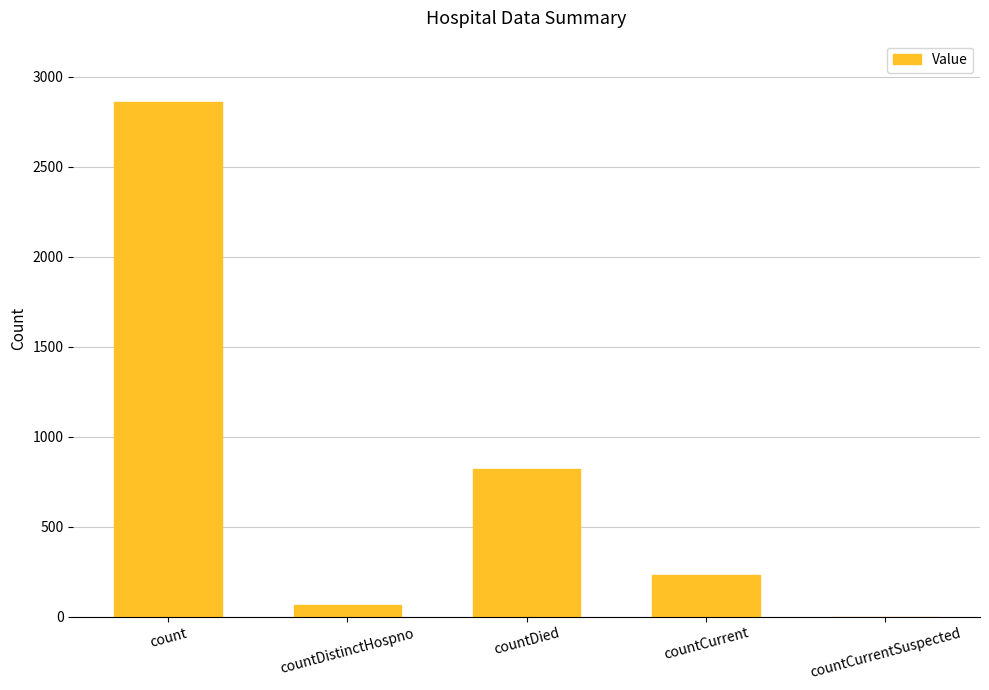

Are the bars horizontal?

No